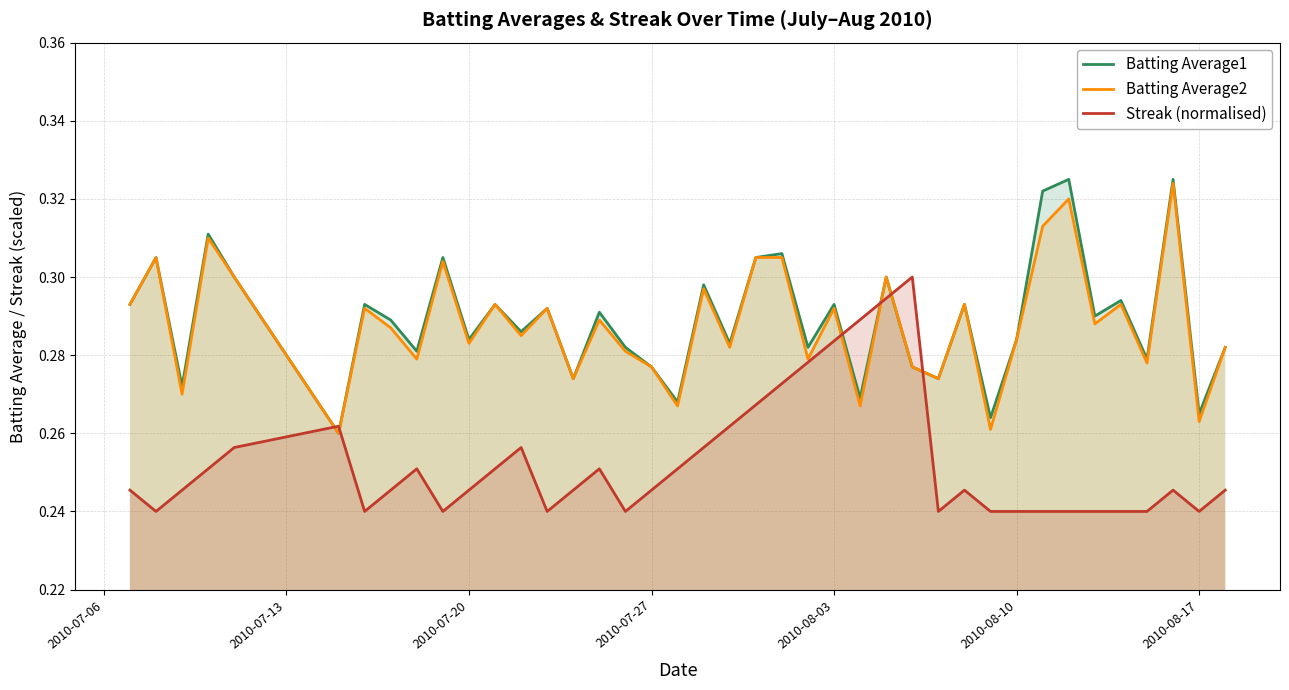

Count the number of data series in this chart.

3